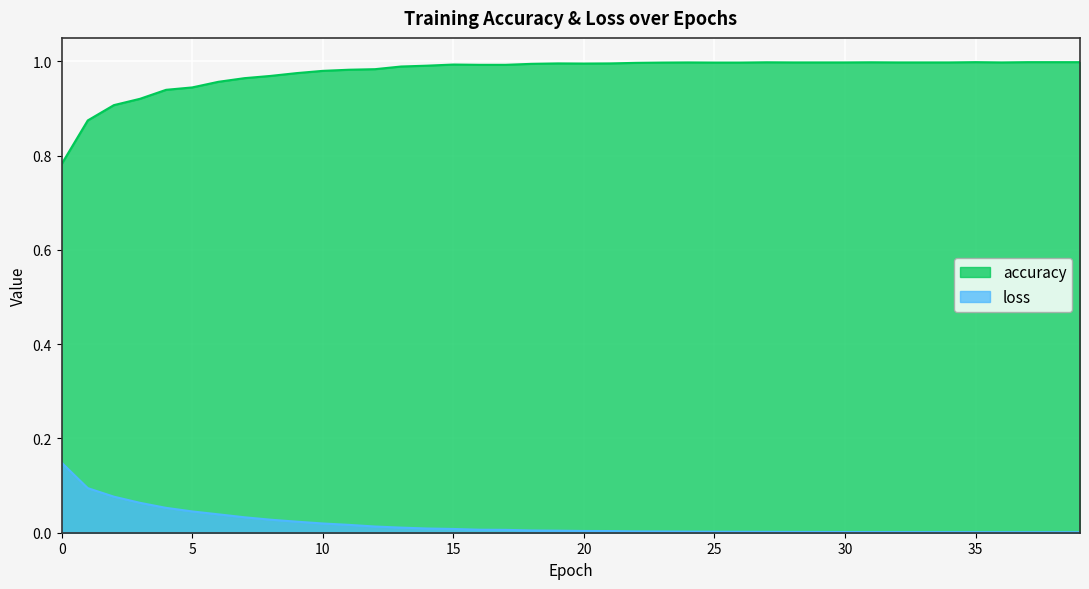

At how many categories does at least one series exceed 0?

40